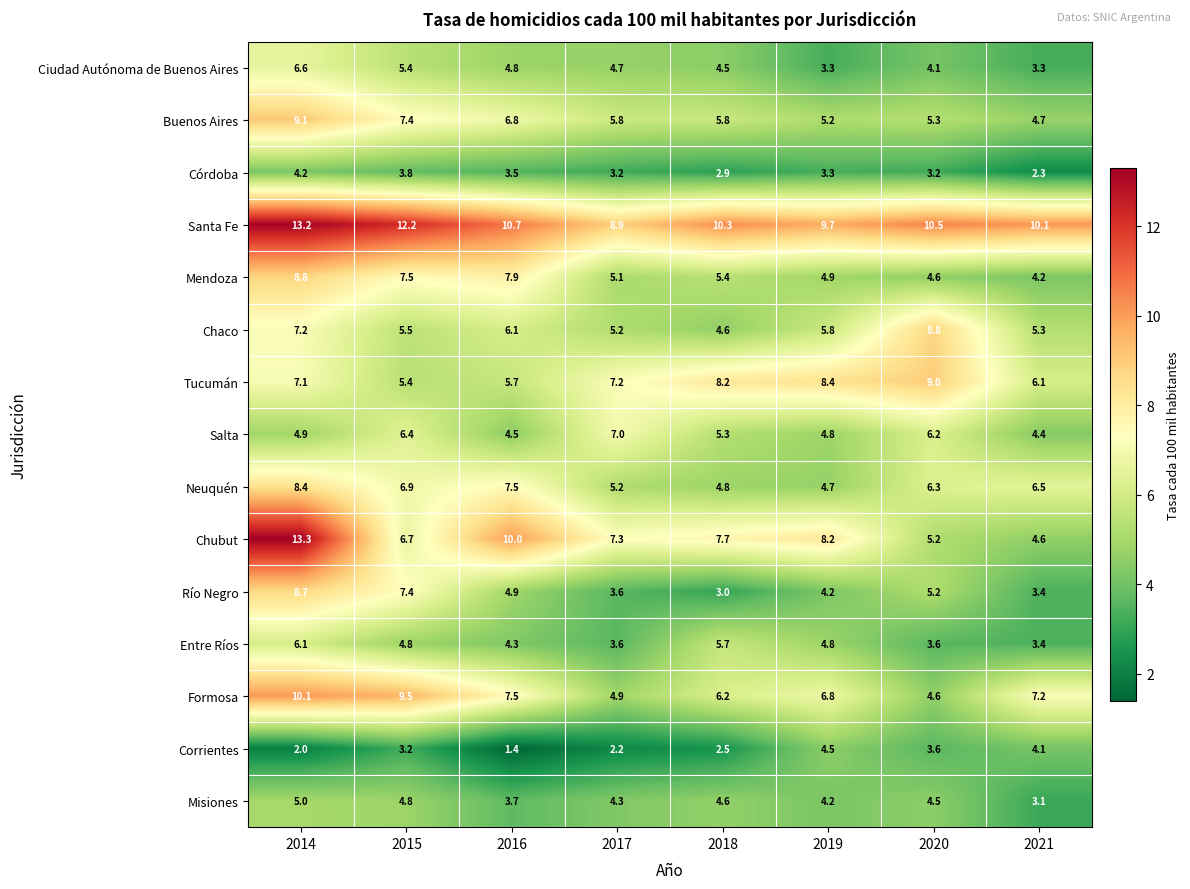

Rank the categories by Corrientes value from lowest to highest.

2016, 2014, 2017, 2018, 2015, 2020, 2021, 2019